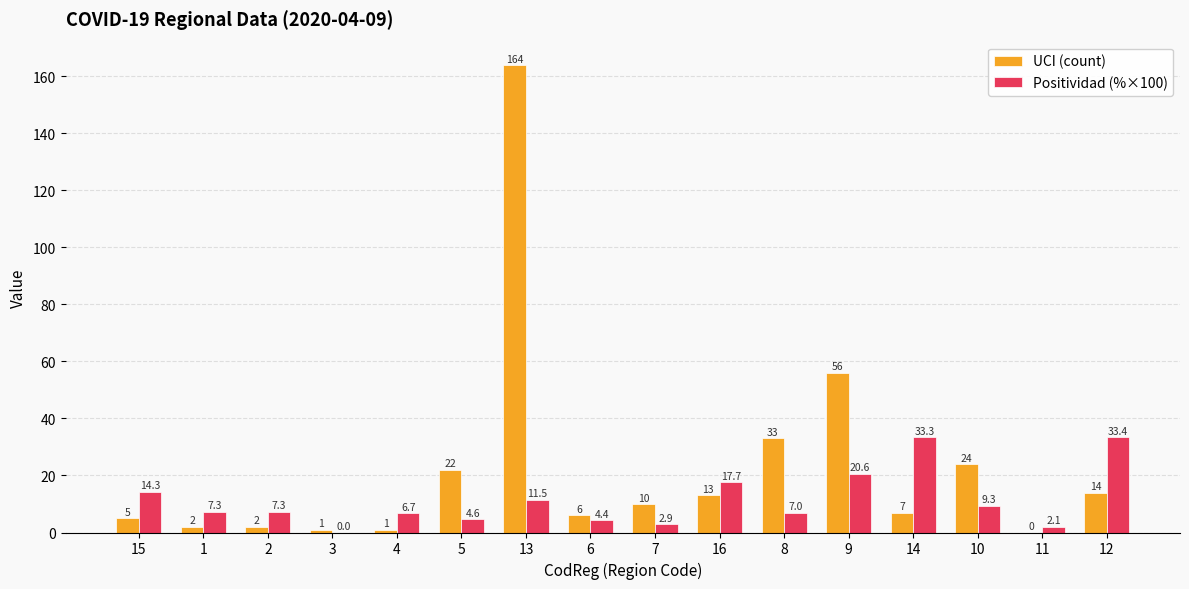

How many categories are shown in the chart?

16